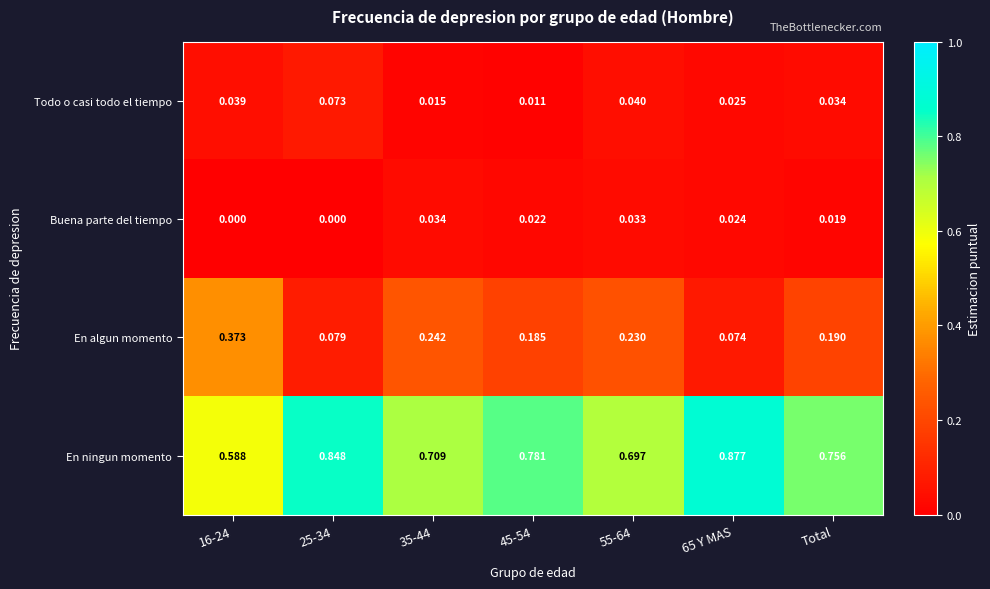

At 55-64, list the series in order from largest to smallest.

En ningun momento, En algun momento, Todo o casi todo el tiempo, Buena parte del tiempo